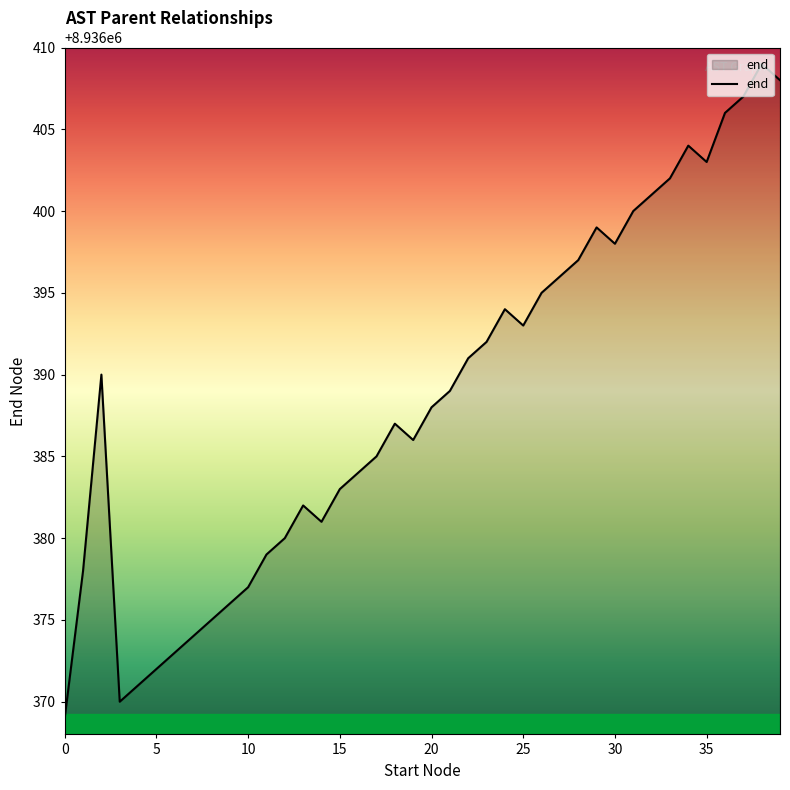

What is the minimum value shown in the chart?

8936369